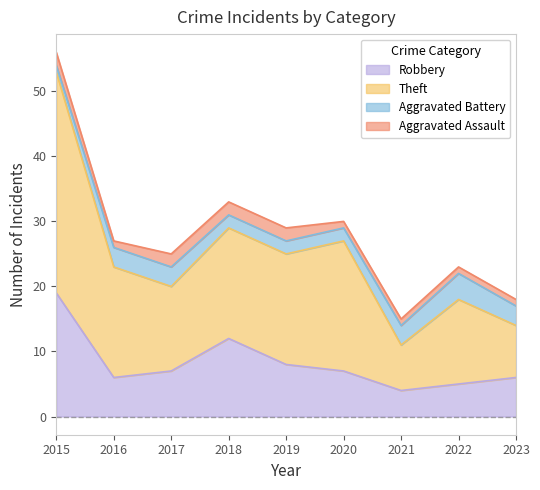

At which category is the sum across all series the highest?

2015